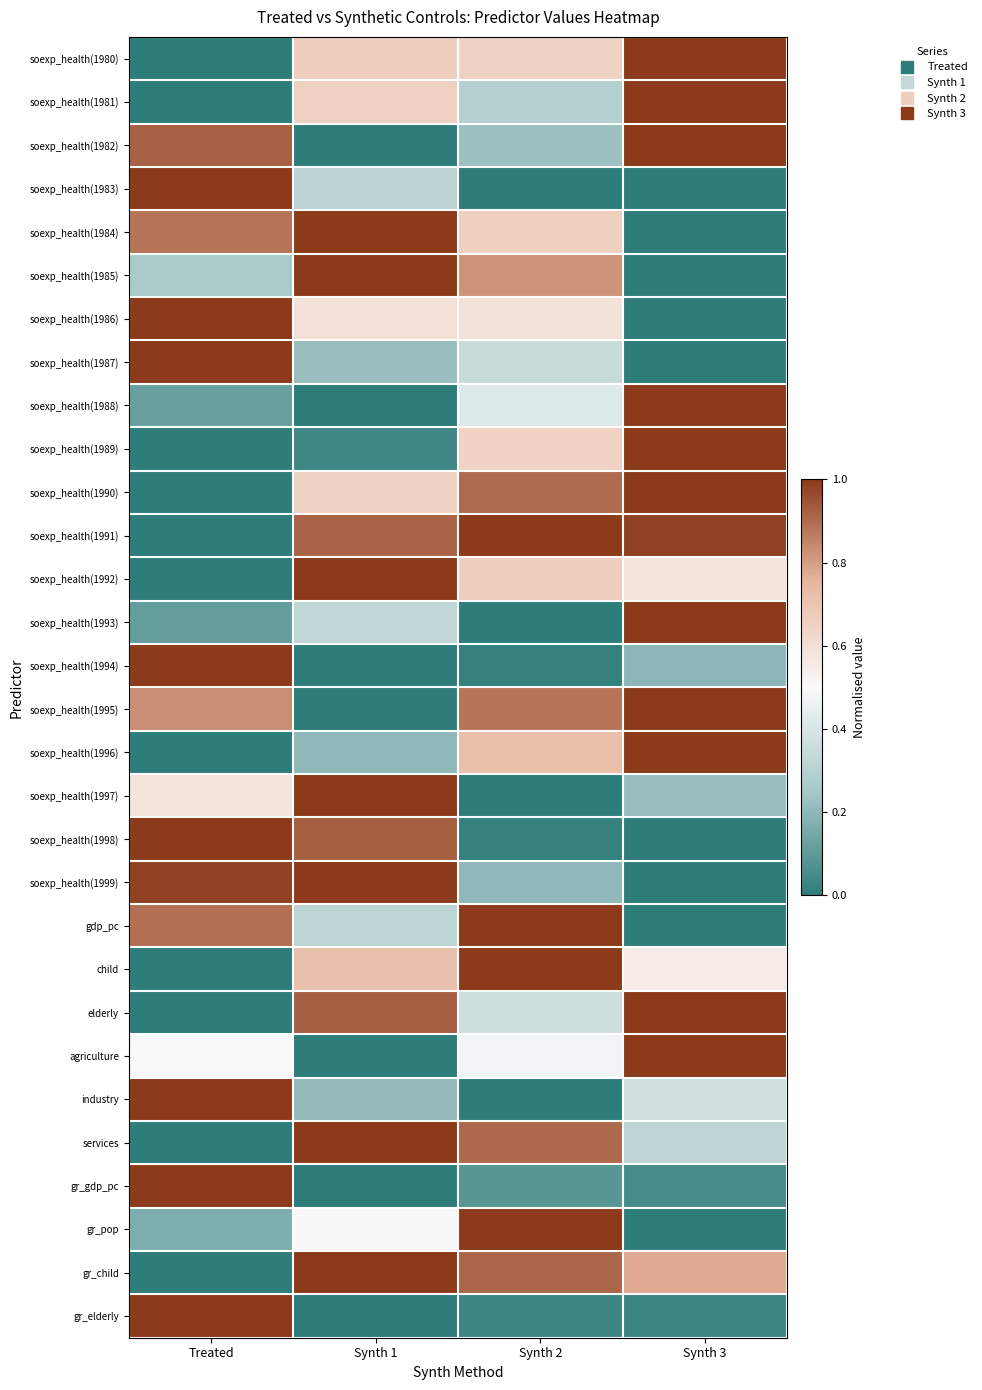

At which category is the sum across all series the highest?

Synth 1